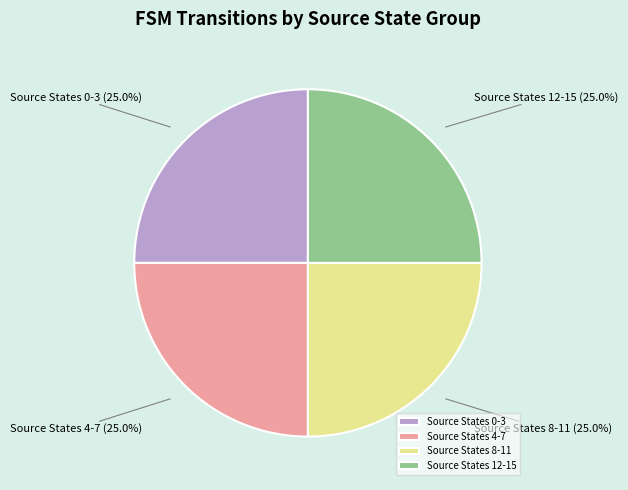

What percentage do Source States 4-7 and Source States 8-11 together represent?

50.0%